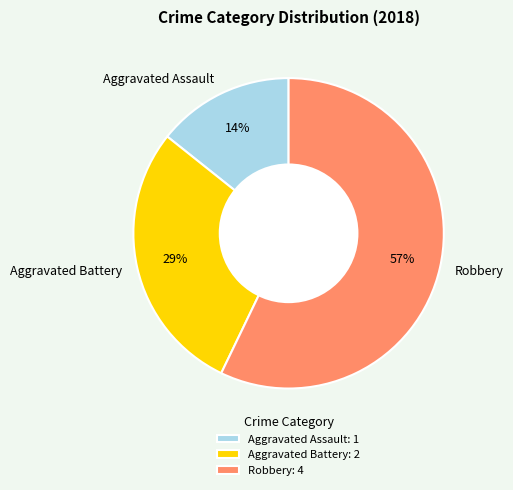

How many slices are in this pie chart?

3